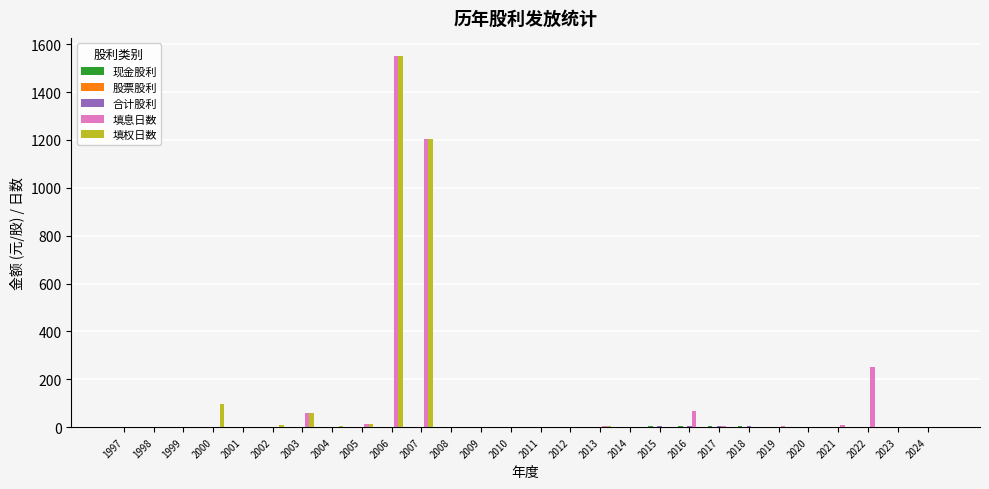

Does the chart contain stacked bars?

No